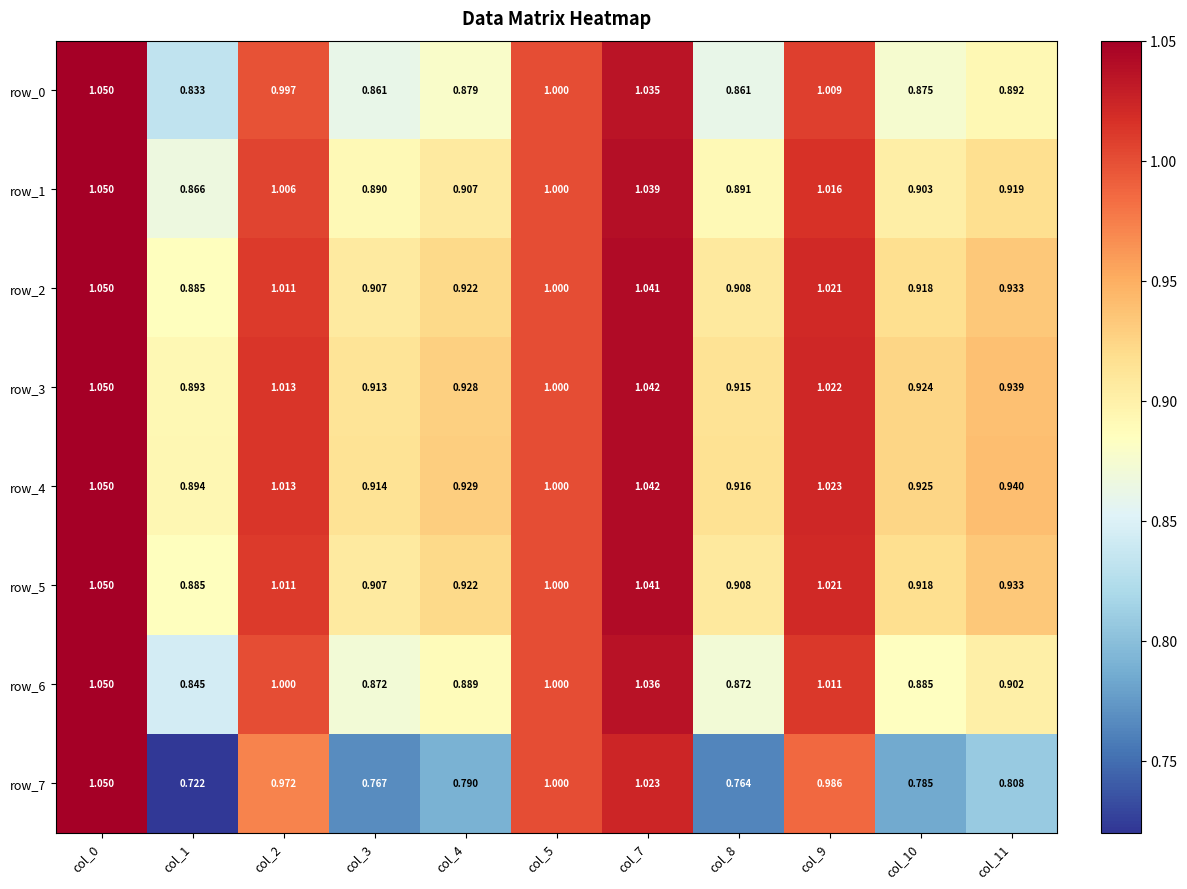

The value of row_1 at col_8 is 0.3. True or false?

False